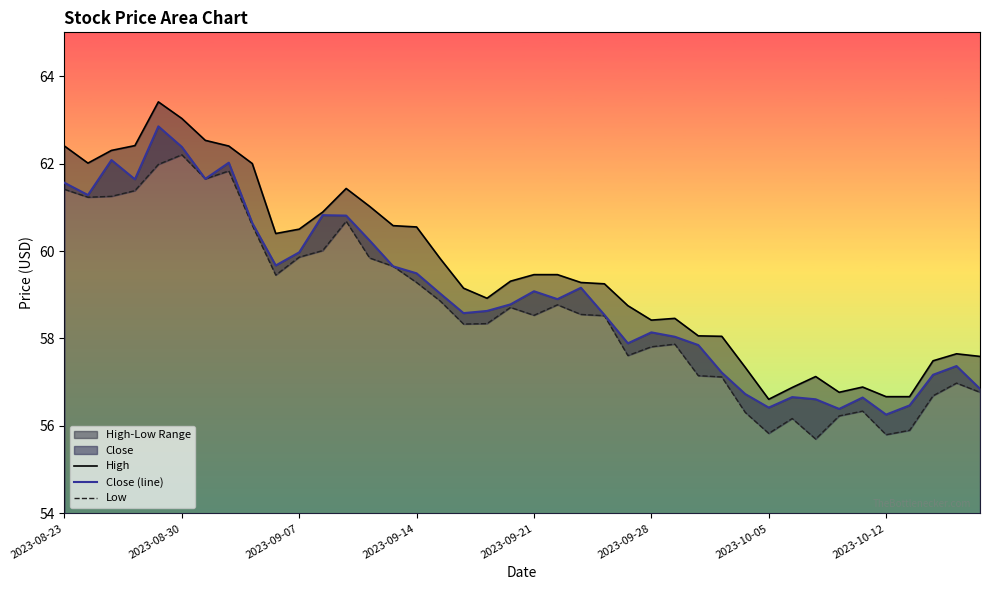

Reading left to right, transcribe all the data shown in this chart.

High: 62.4	62.0	62.3	62.4	63.4	63.0	62.5	62.4	62.0	60.4	60.5	60.9	61.4	61.0	60.6	60.5	59.8	59.2	58.9	59.3	59.5	59.5	59.3	59.2	58.8	58.4	58.5	58.1	58.0	57.3	56.6	56.9	57.1	56.8	56.9	56.7	56.7	57.5	57.7	57.6
Close (line): 61.6	61.3	62.1	61.6	62.8	62.4	61.7	62.0	60.6	59.7	60.0	60.8	60.8	60.2	59.7	59.5	59.0	58.6	58.6	58.8	59.1	58.9	59.2	58.5	57.9	58.1	58.0	57.8	57.2	56.7	56.4	56.7	56.6	56.4	56.7	56.3	56.5	57.2	57.4	56.8
Low: 61.4	61.2	61.2	61.4	62.0	62.2	61.7	61.8	60.6	59.5	59.9	60.0	60.7	59.8	59.7	59.3	58.9	58.3	58.3	58.7	58.5	58.8	58.5	58.5	57.6	57.8	57.9	57.2	57.1	56.3	55.8	56.2	55.7	56.2	56.3	55.8	55.9	56.7	57.0	56.8